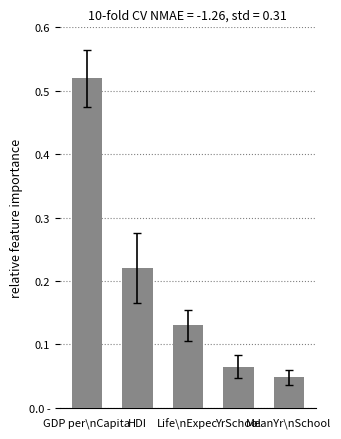

At which category does the chart reach its peak across all series?

GDP per\nCapita